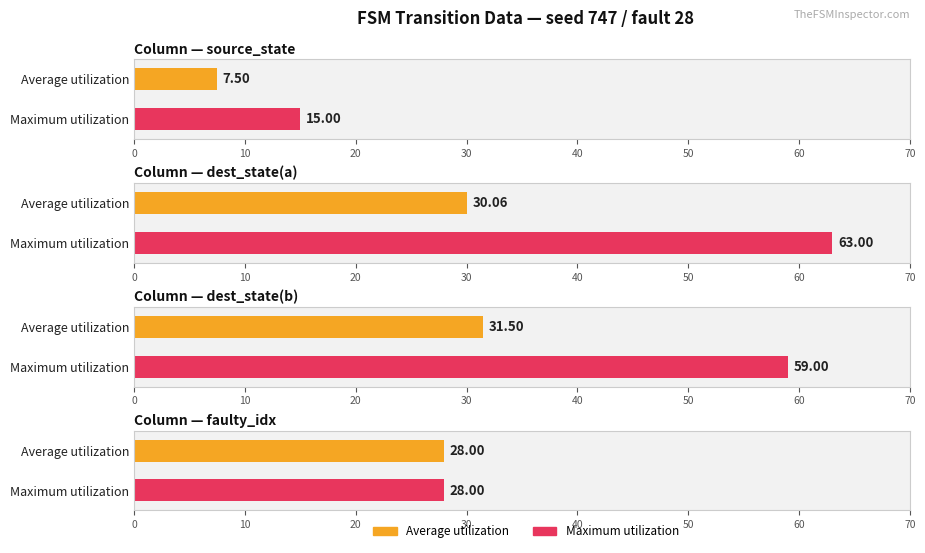

What is the sum of all destination_state_b values?

483